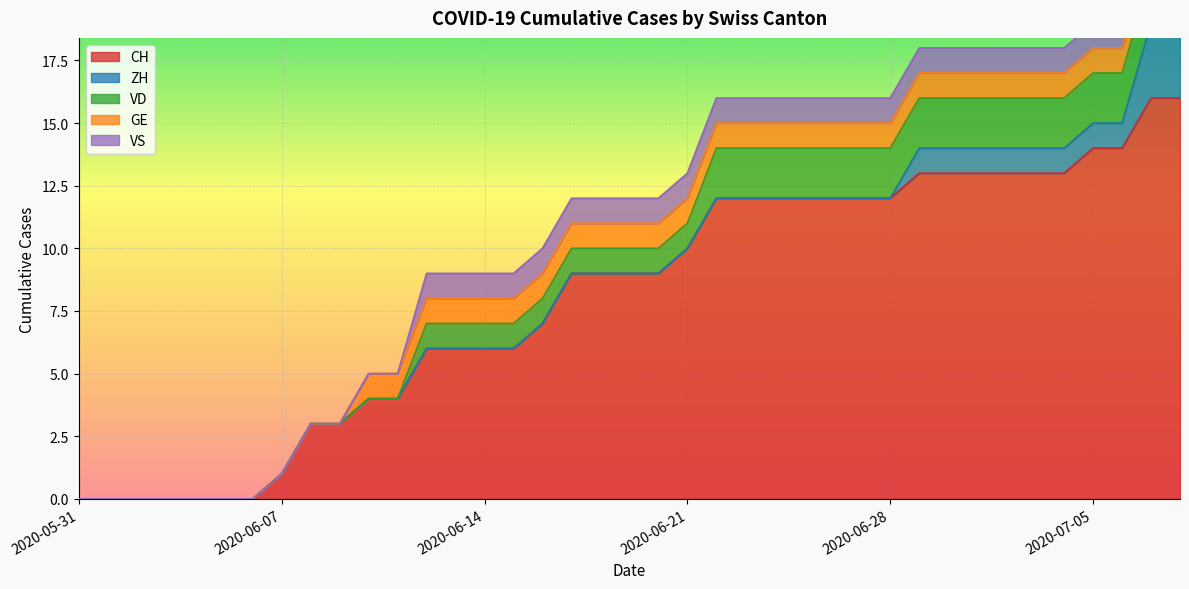

Which series changed the most between 2020-06-05 and 2020-07-04?

CH